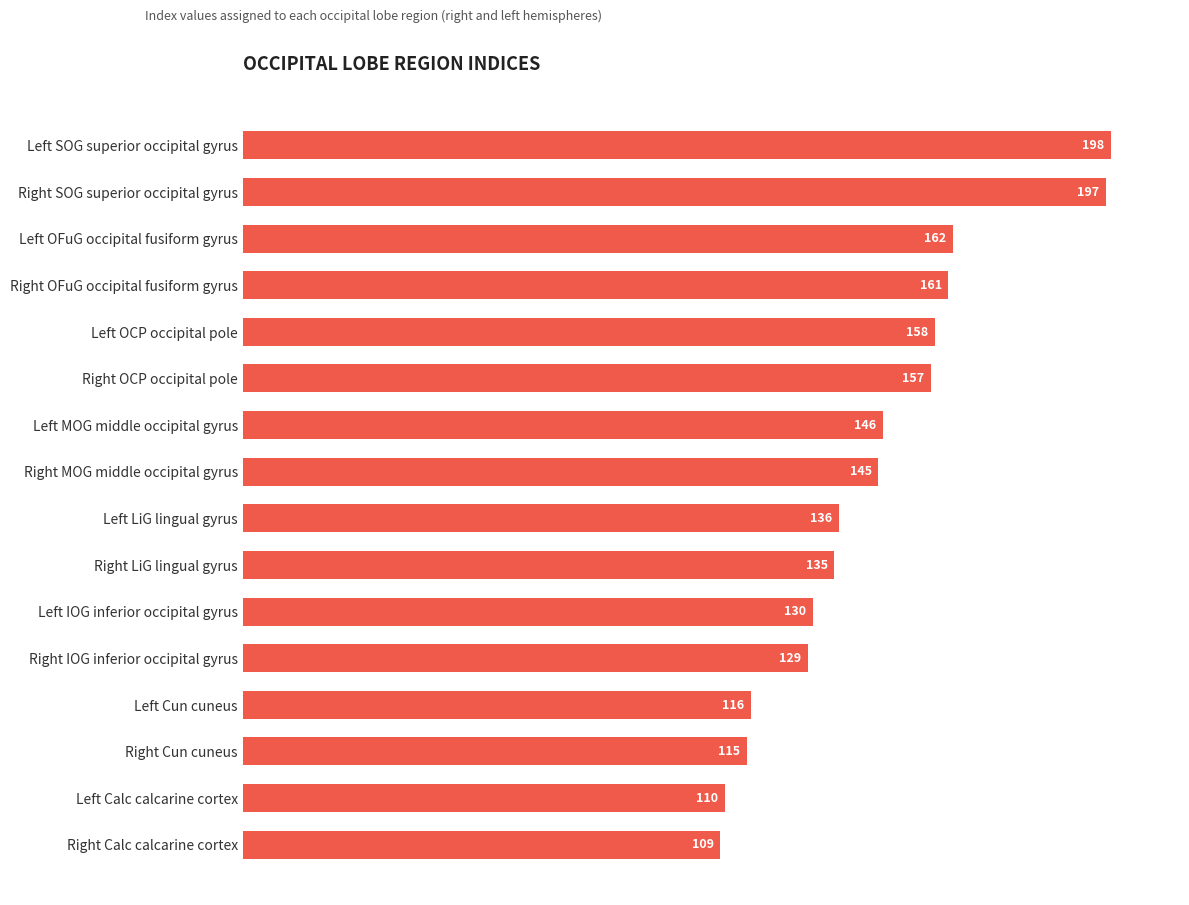

Reading top to bottom, extract all data points from this chart.

Left SOG superior occipital gyrus=198	Right SOG superior occipital gyrus=197	Left OFuG occipital fusiform gyrus=162	Right OFuG occipital fusiform gyrus=161	Left OCP occipital pole=158	Right OCP occipital pole=157	Left MOG middle occipital gyrus=146	Right MOG middle occipital gyrus=145	Left LiG lingual gyrus=136	Right LiG lingual gyrus=135	Left IOG inferior occipital gyrus=130	Right IOG inferior occipital gyrus=129	Left Cun cuneus=116	Right Cun cuneus=115	Left Calc calcarine cortex=110	Right Calc calcarine cortex=109